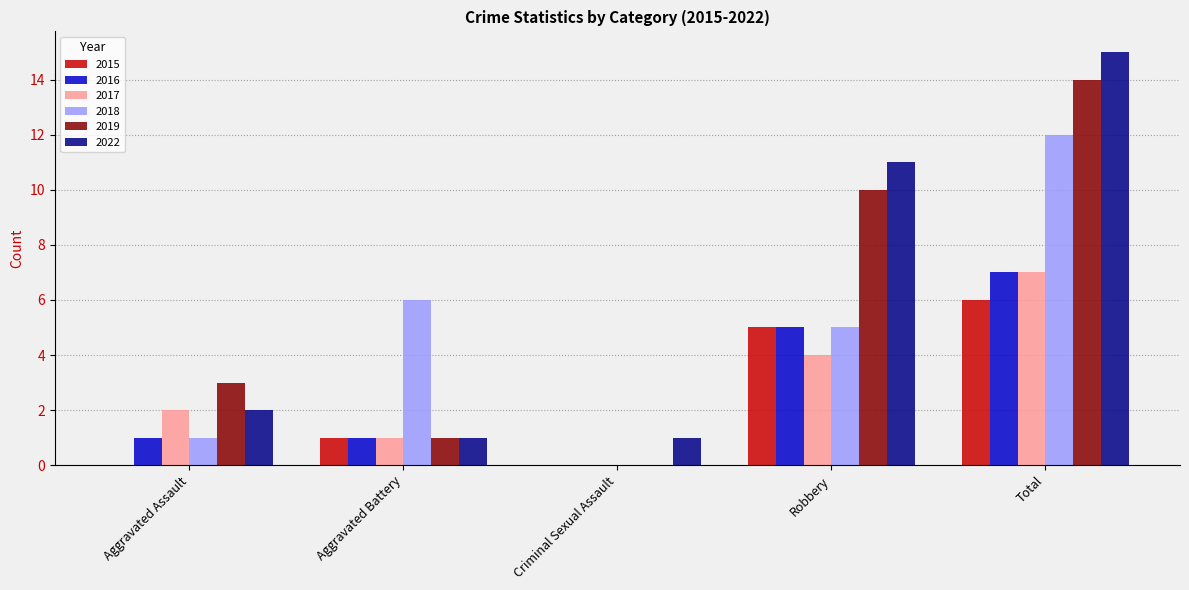

What is the sum of all 2015 values?

12